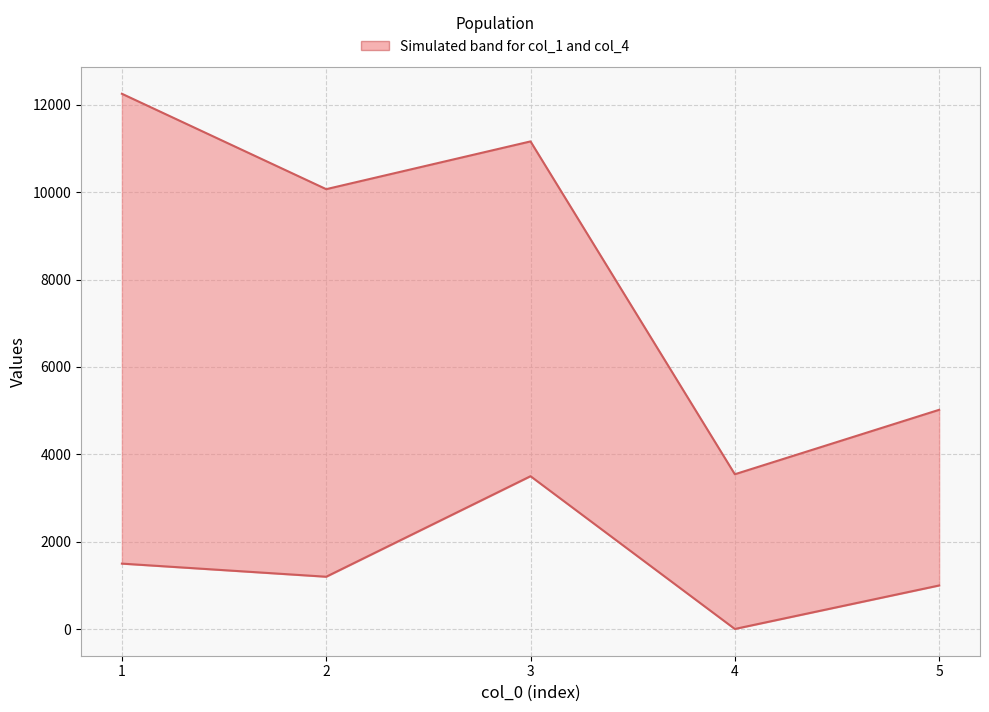

At which label does col_4 reach its minimum?

4